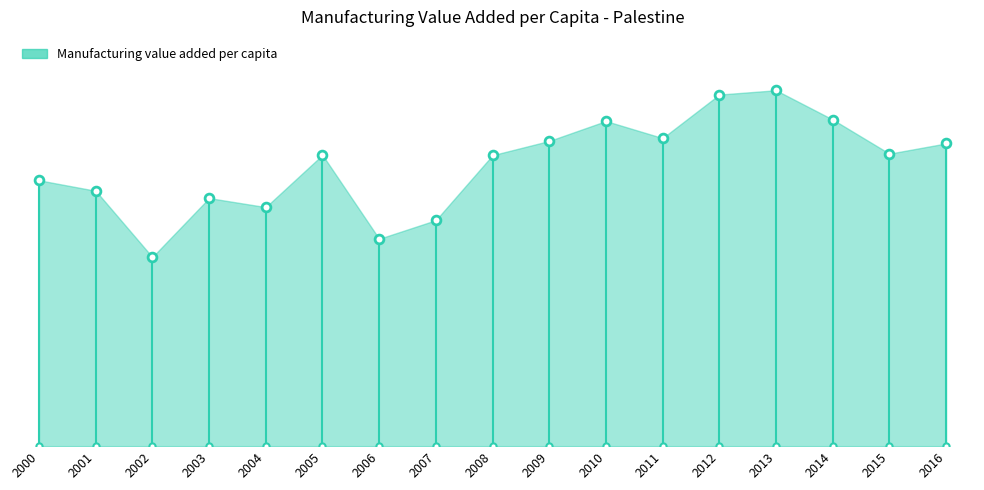

What is the ratio of the value at 2004 to the value at 2009?

0.8